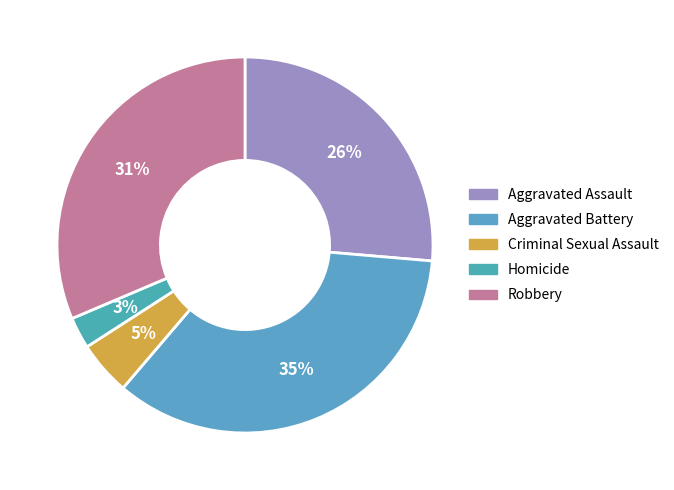

Count the number of slices in the pie.

5